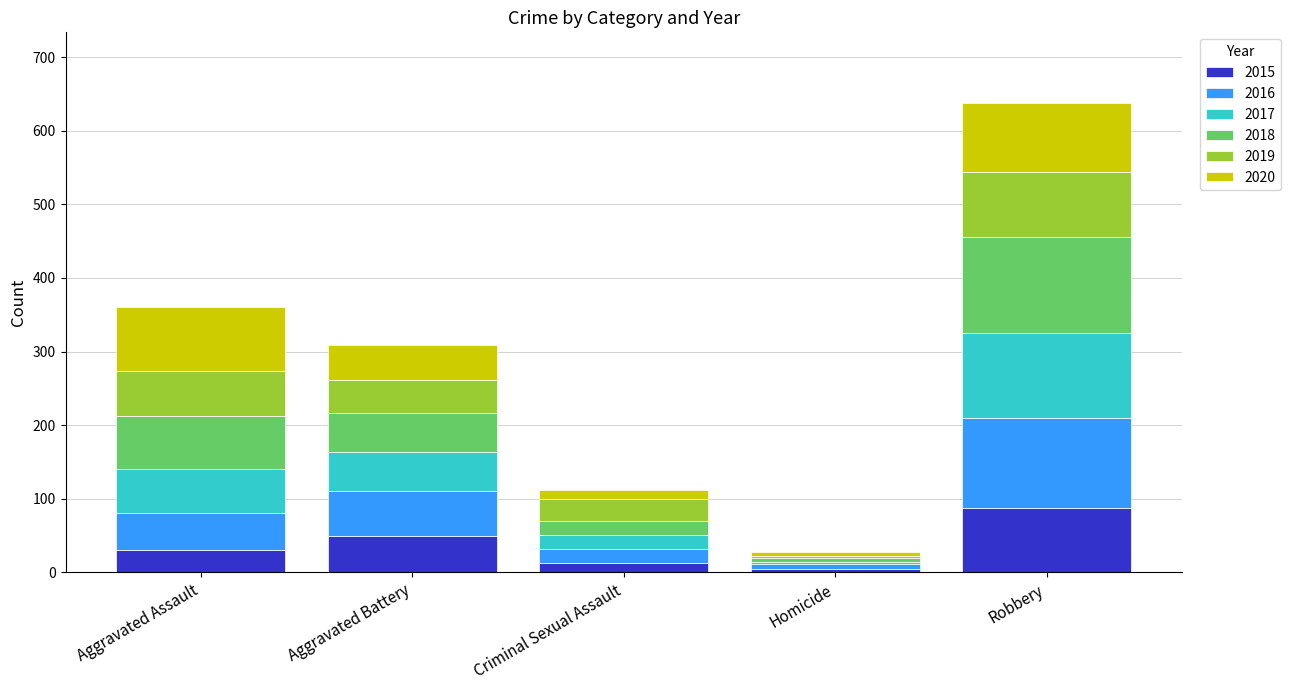

Reading left to right, what are the values for 2015?

Aggravated Assault=31	Aggravated Battery=50	Criminal Sexual Assault=13	Homicide=4	Robbery=87